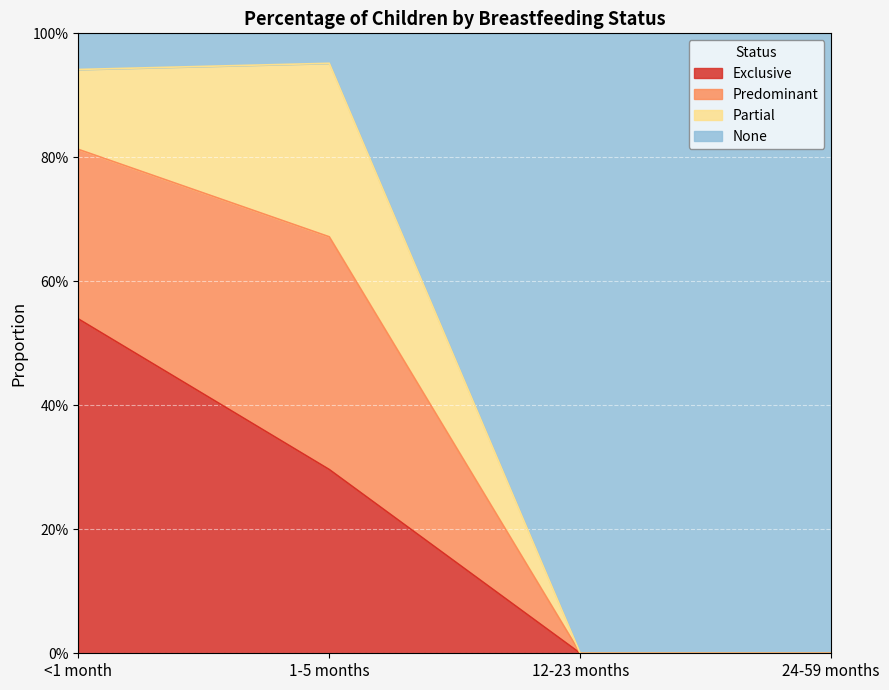

Does the chart display data point markers on the line(s)?

No